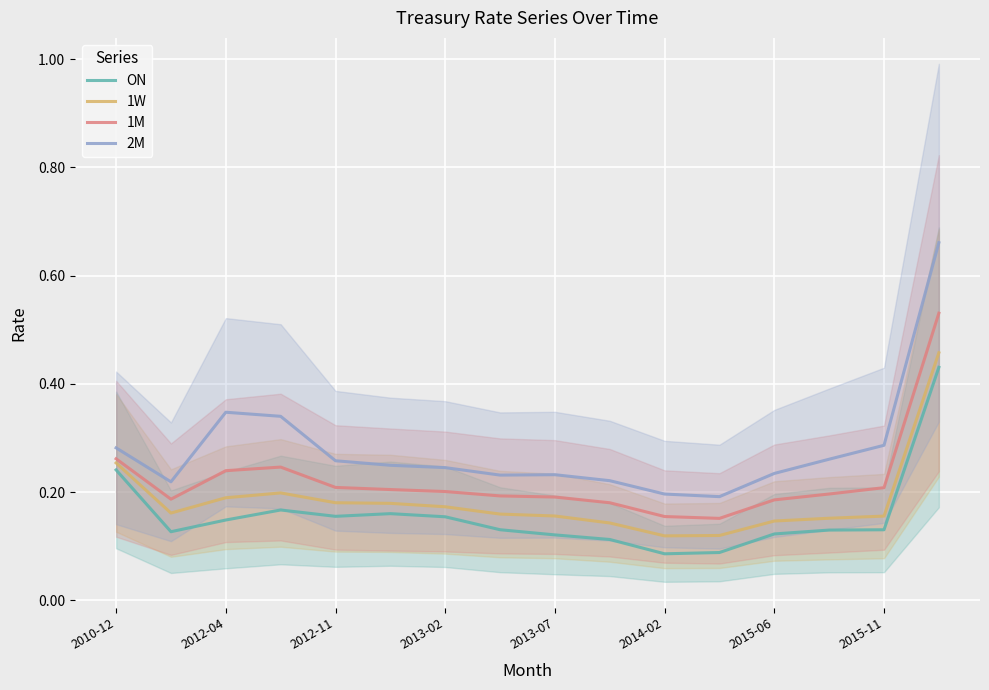

What is the difference between the maximum and second lowest values in the 1W series?

0.3